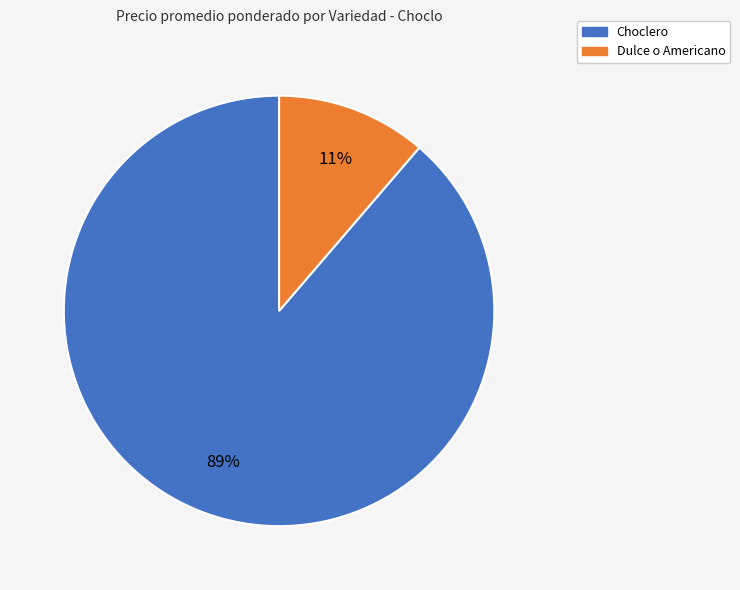

To the nearest percent, what is the average slice percentage?

50%